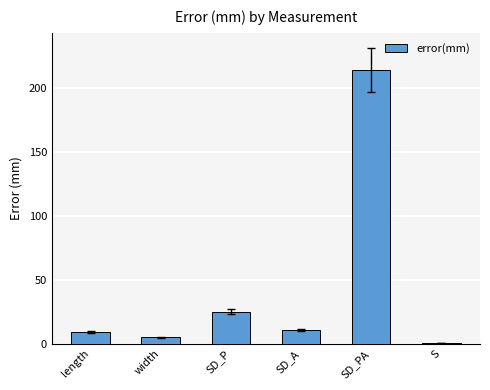

Reading right to left, transcribe all the data shown in this chart.

S=0.8	SD_PA=214.3	SD_A=10.7	SD_P=24.9	width=5.2	length=9.5